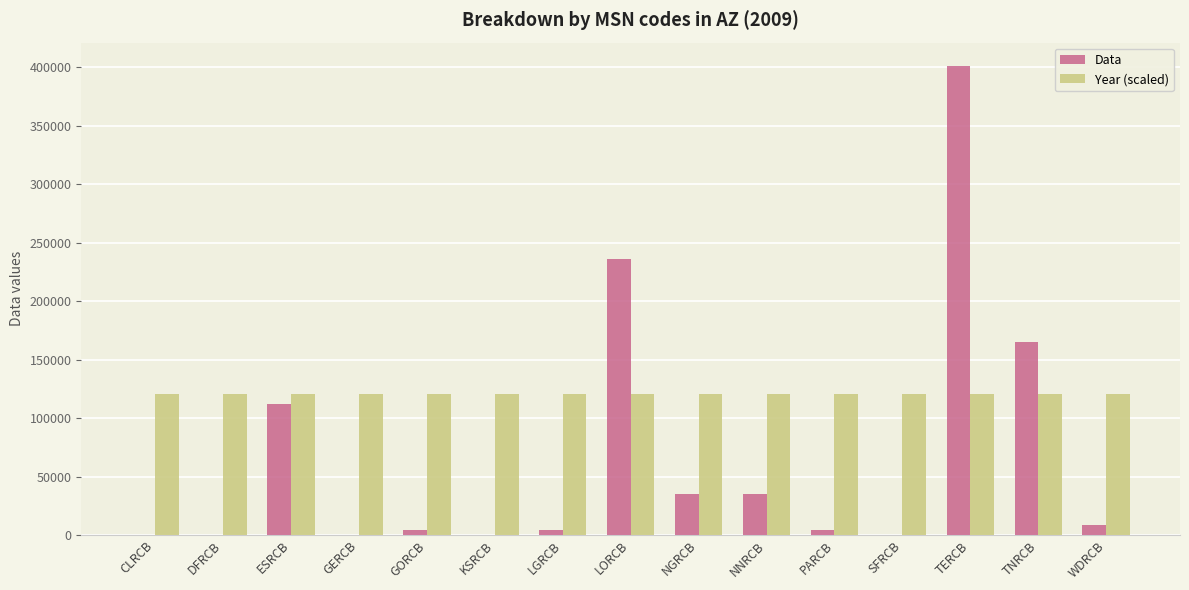

Which series has the largest total across all categories?

Year (scaled)